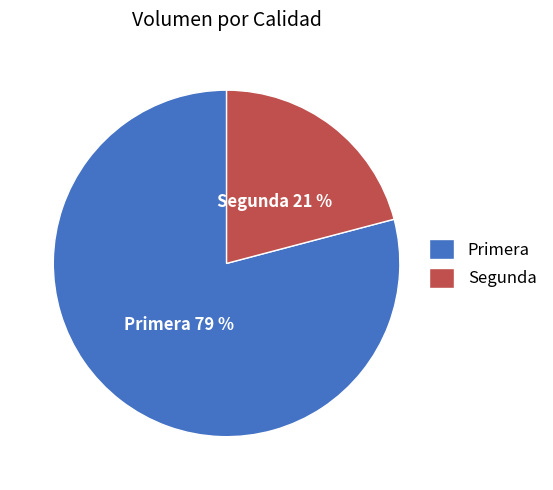

Do Primera and Segunda together represent more than half of the pie?

Yes